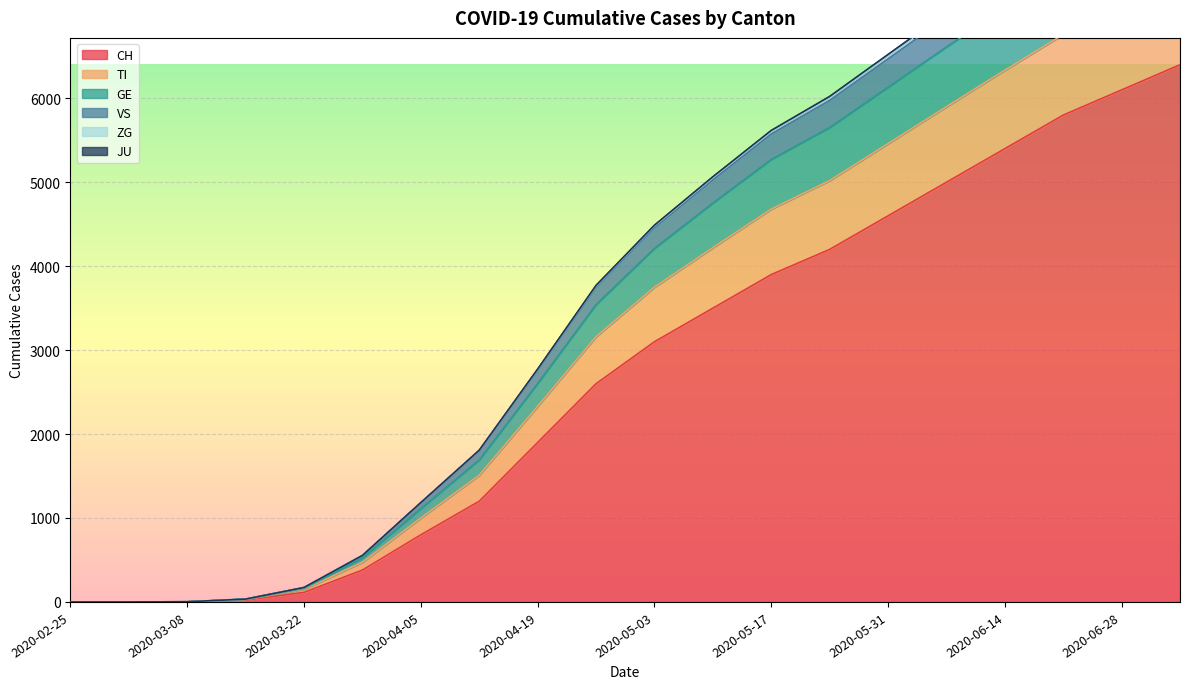

What is the sum of all TI values?

76925